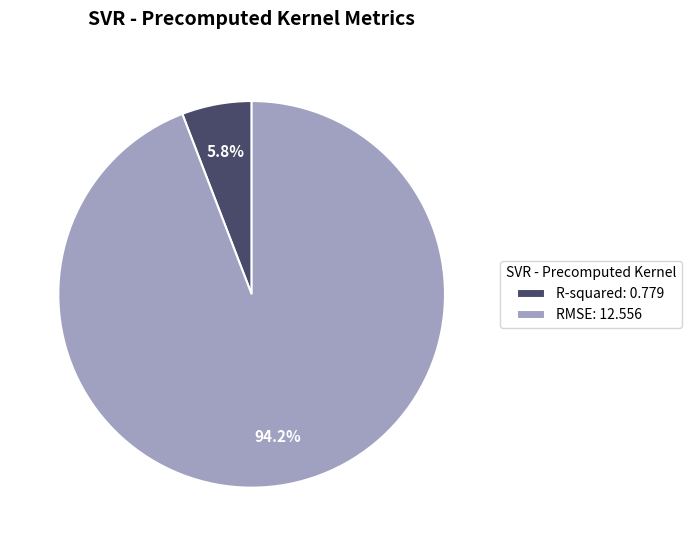

Which category has the smallest portion of the pie?

R-squared